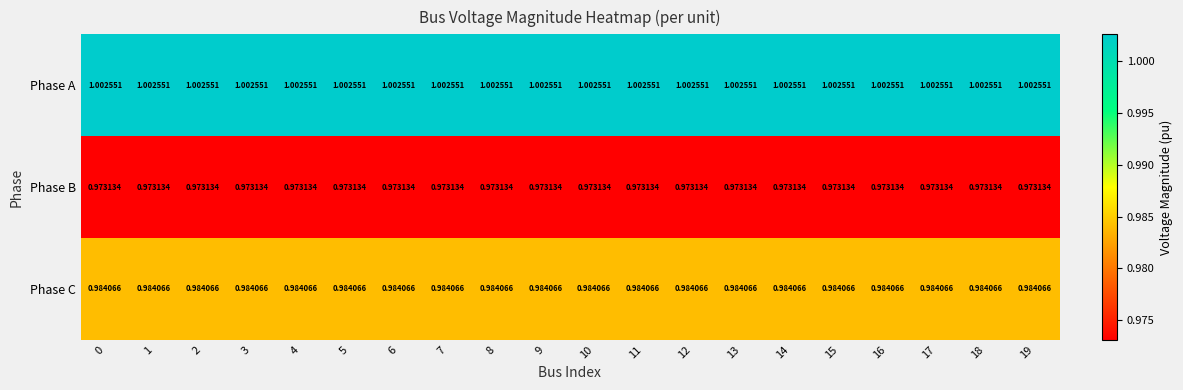

Is the value of Phase C at 8 greater than the value of Phase A at 12?

No